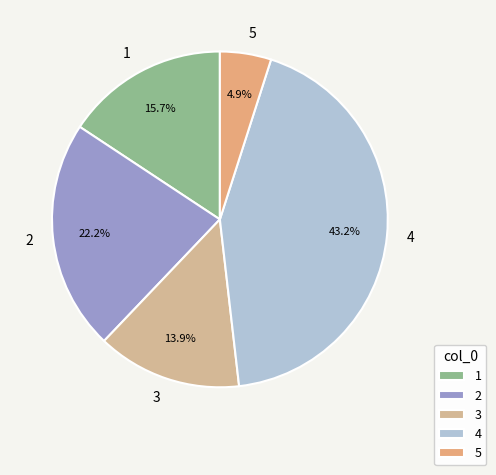

Which category has the biggest portion of the pie?

4